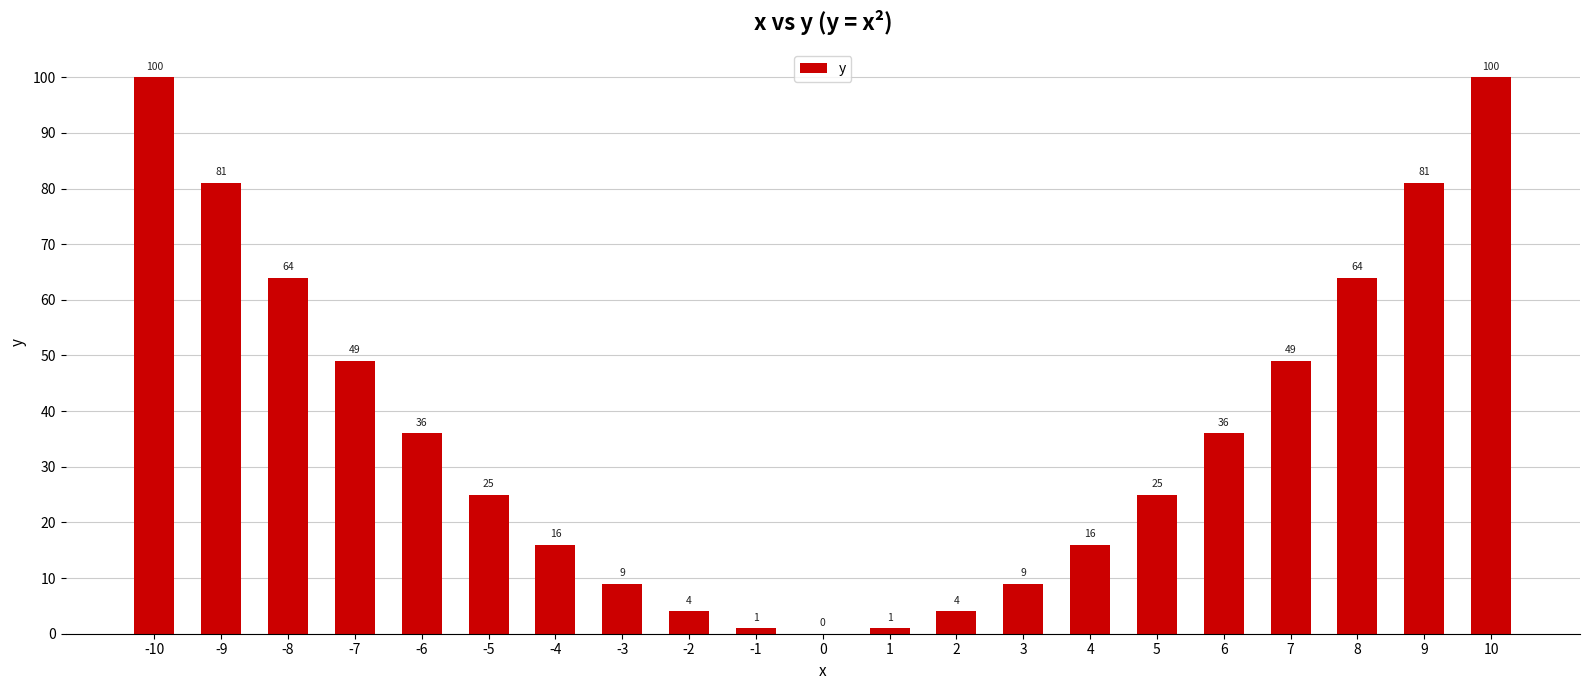

What is the sum of all values?

770